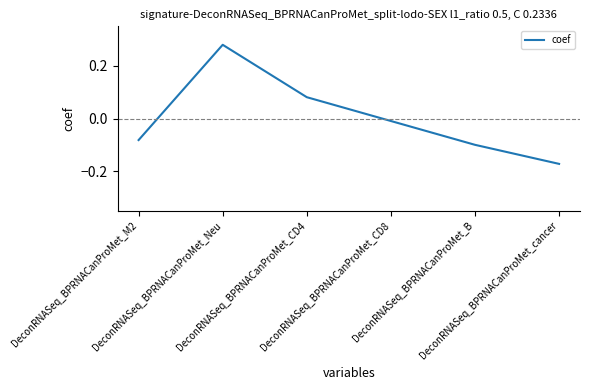

Rank the categories by value from lowest to highest.

DeconRNASeq_BPRNACanProMet_cancer, DeconRNASeq_BPRNACanProMet_B, DeconRNASeq_BPRNACanProMet_M2, DeconRNASeq_BPRNACanProMet_CD8, DeconRNASeq_BPRNACanProMet_CD4, DeconRNASeq_BPRNACanProMet_Neu